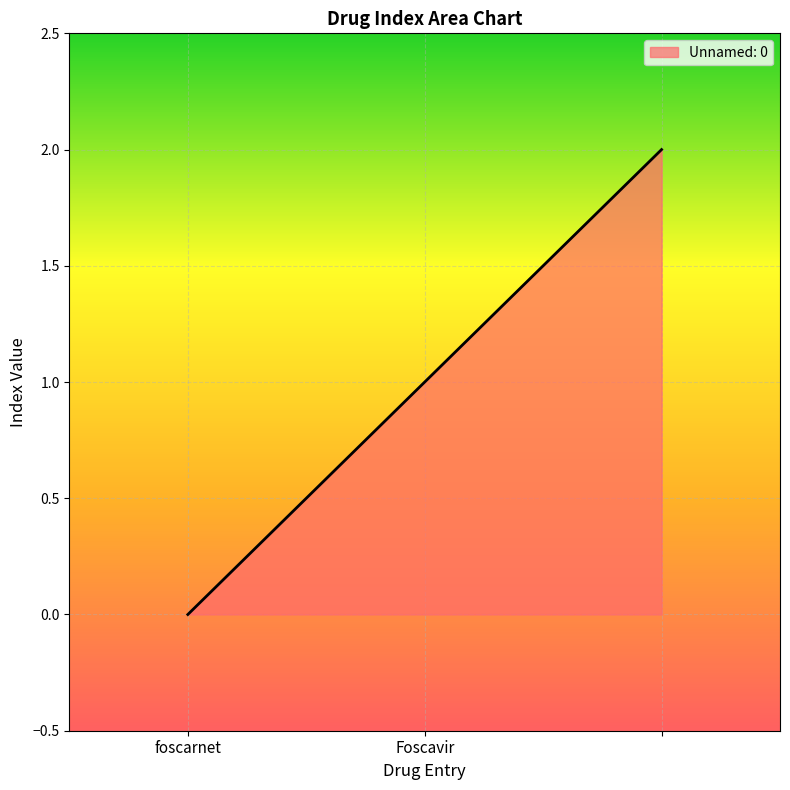

What is the sum of all values?

3